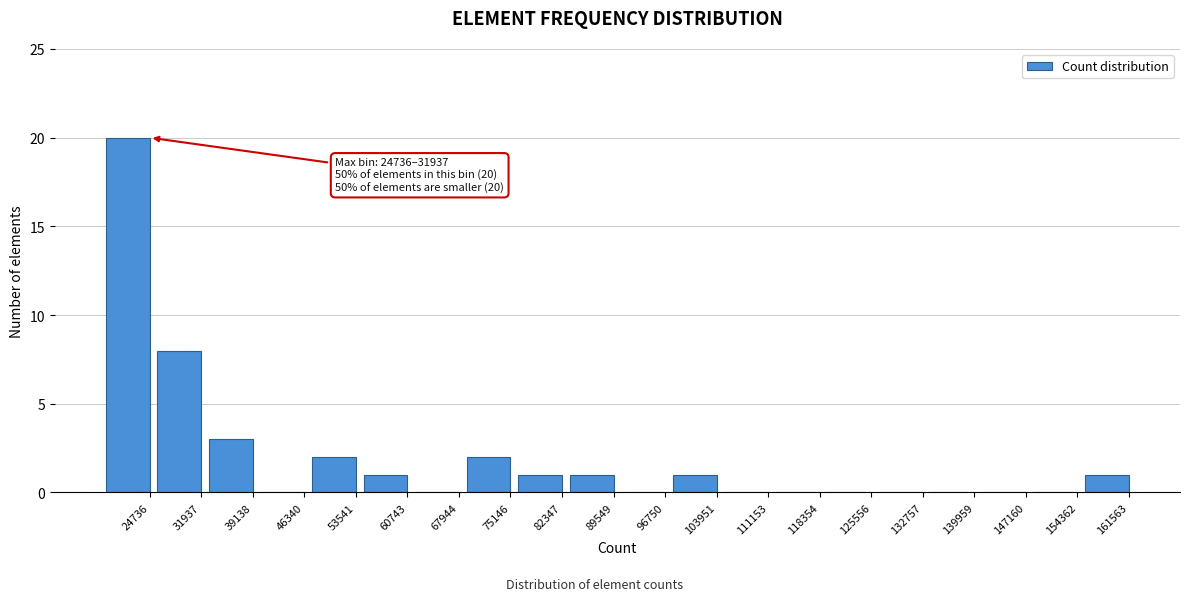

Reading right to left, list all the values displayed in this chart.

161563=1	154362=0	147160=0	139959=0	132757=0	125556=0	118354=0	111153=0	103951=1	96750=0	89549=1	82347=1	75146=2	67944=0	60743=1	53541=2	46340=0	39138=3	31937=8	24736=20